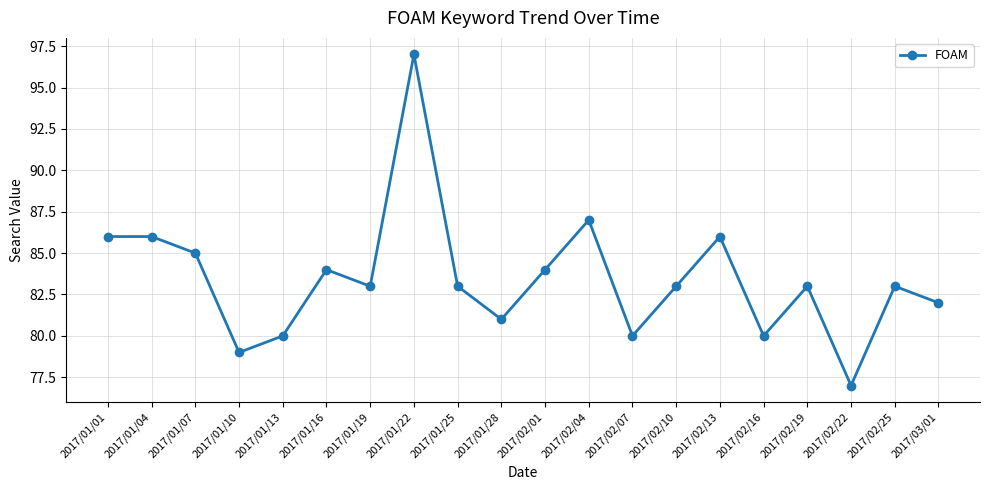

Is it true that the value at 2017/01/22 is 97?

True